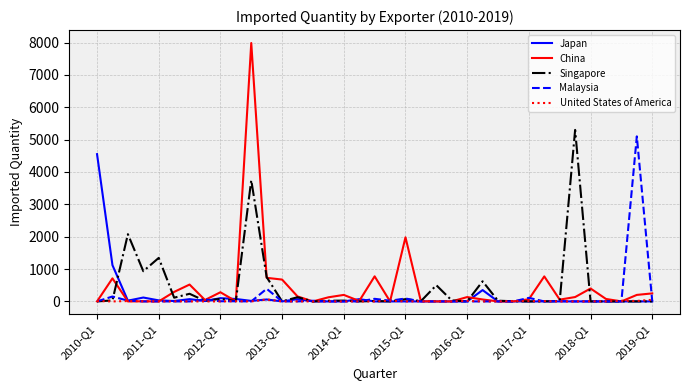

Which series has the widest spread of values?

China